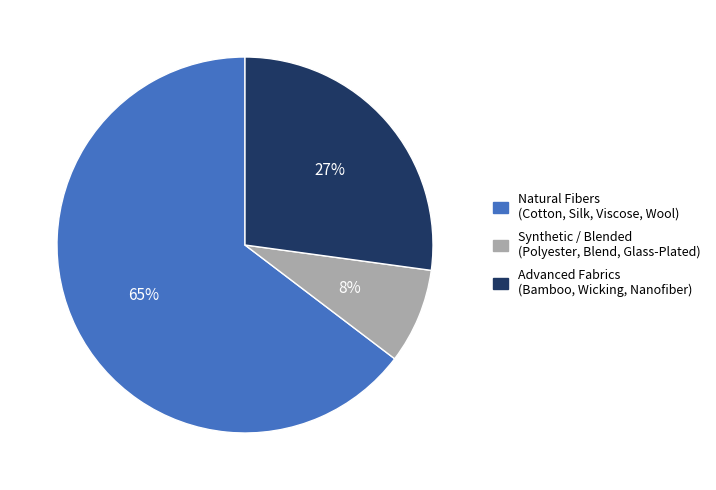

Is the sum of Synthetic / Blended (Polyester, Blend, Glass-Plated) and Advanced Fabrics (Bamboo, Wicking, Nanofiber) greater than half?

No